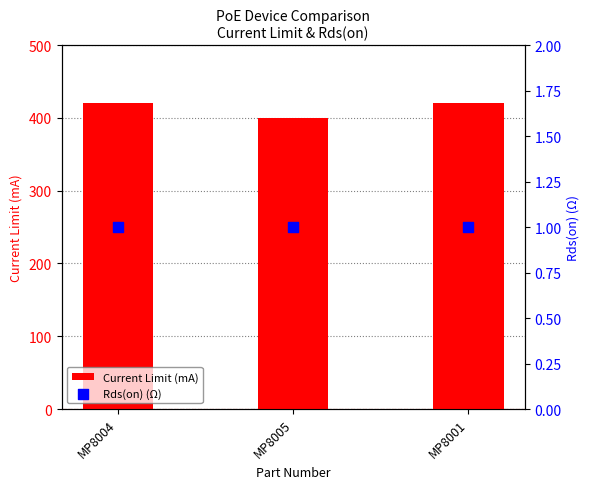

Which series has the widest spread of Y values?

Current Limit (mA)